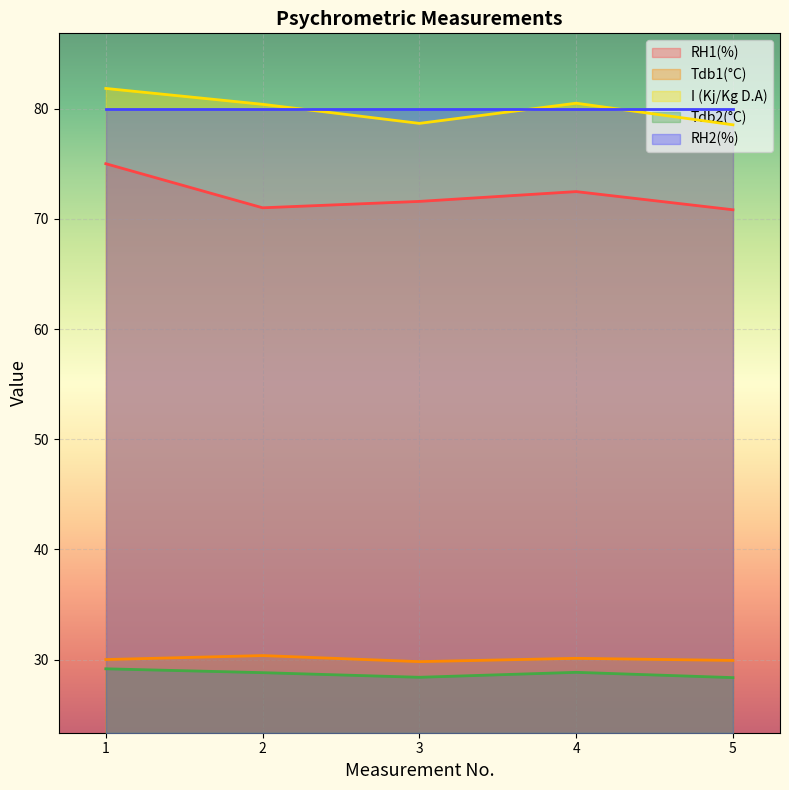

List the series in order of their peak value, highest first.

I (Kj/Kg D.A), RH2(%), RH1(%), Tdb1(°C), Tdb2(°C)